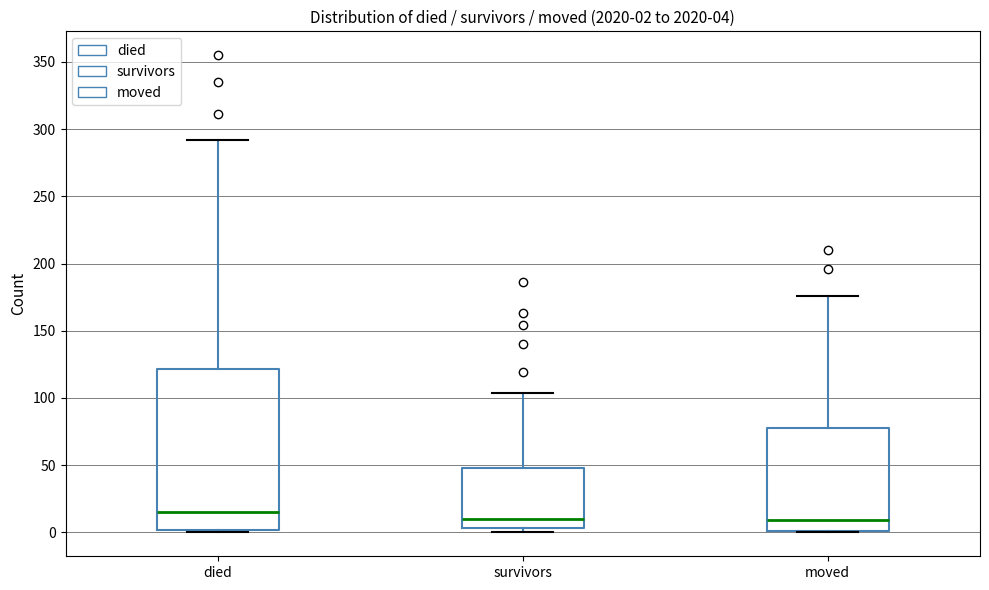

Which box is the tallest, from its lower edge to its upper edge?

died